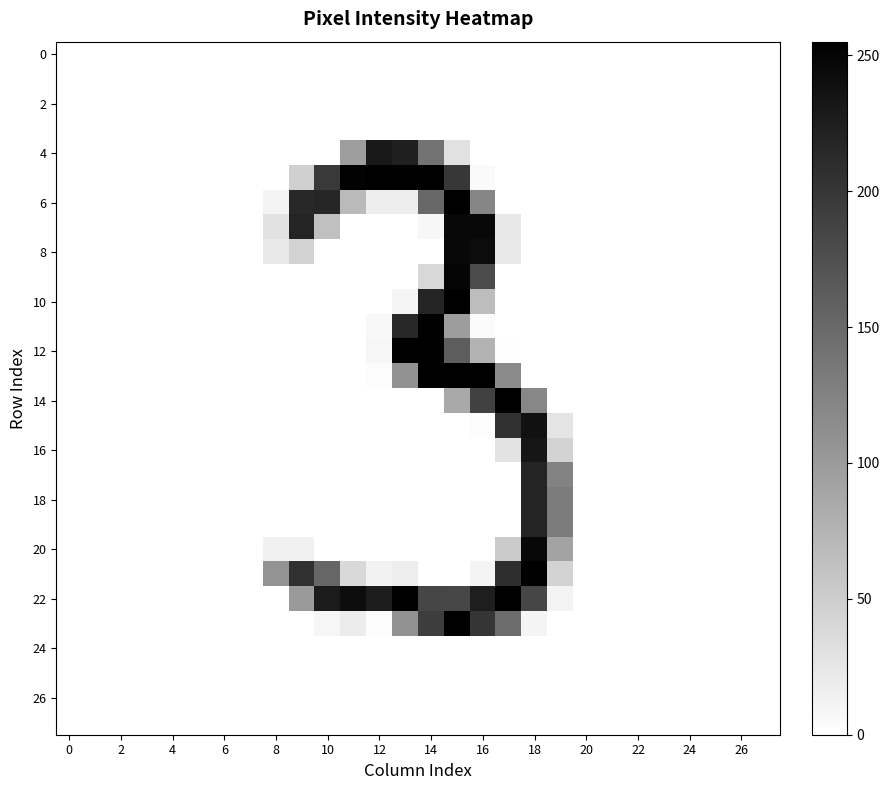

Which series has the widest spread of values?

14